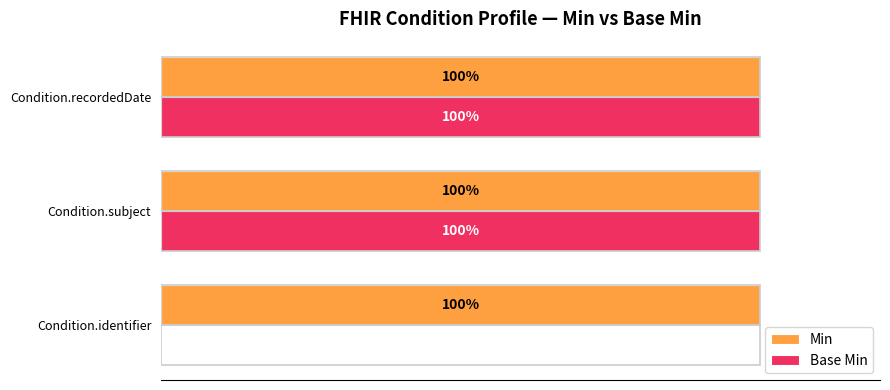

Which series changed the most between Condition.identifier and Condition.subject?

Base Min